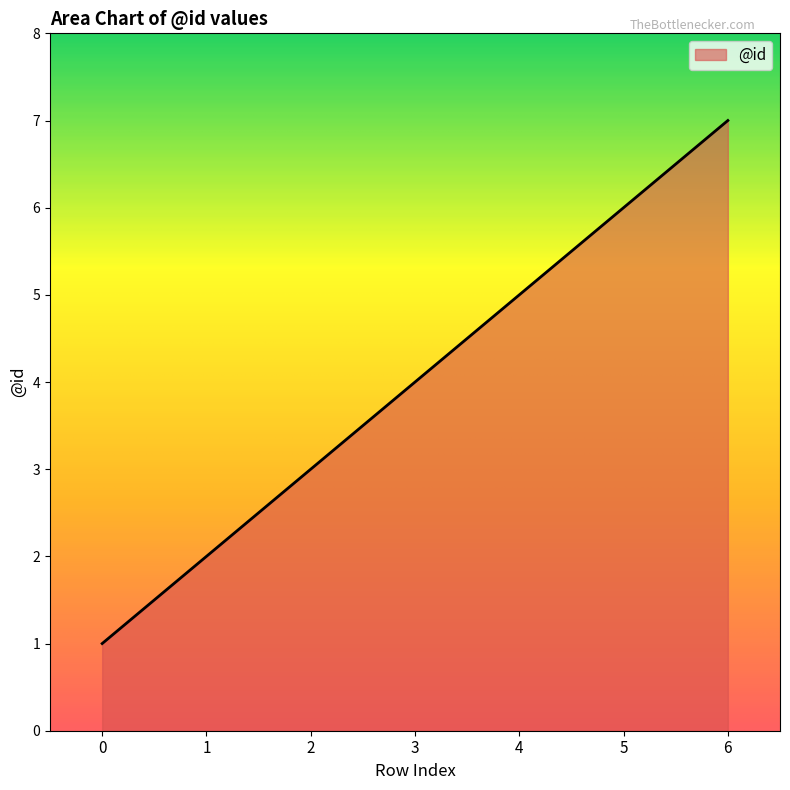

Rank the categories by value from highest to lowest.

6, 5, 4, 3, 2, 1, 0